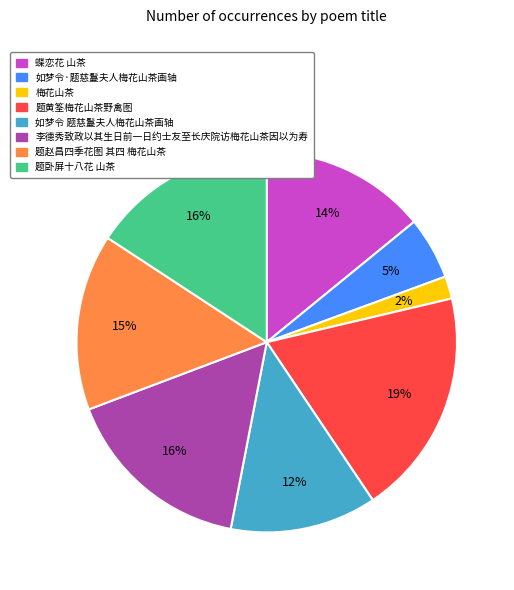

Is it true that 题黄筌梅花山茶野禽图 is 28% of the pie?

False